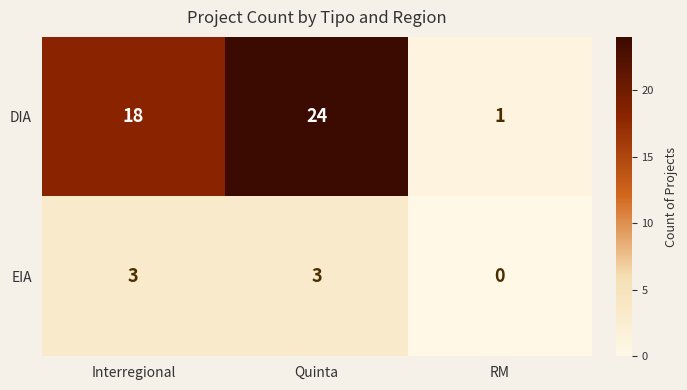

True or false: EIA has a value of 3 at Interregional.

True